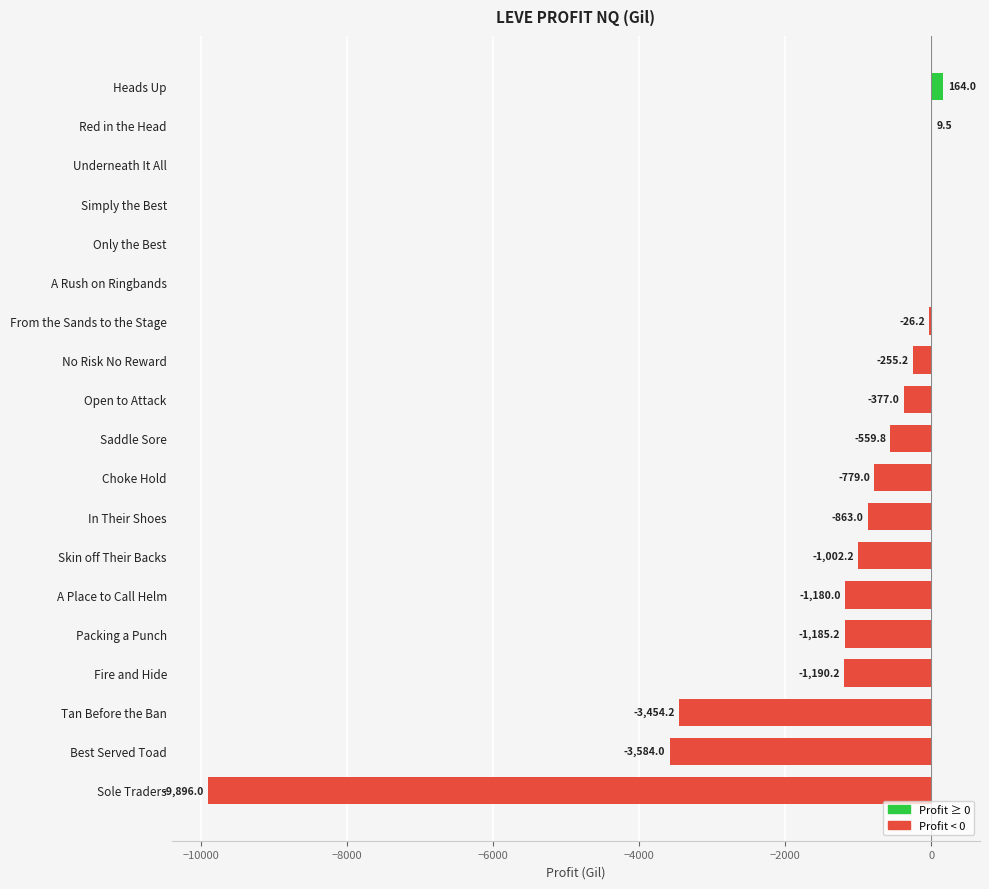

Where is the data nearest to the value -4866?

Best Served Toad